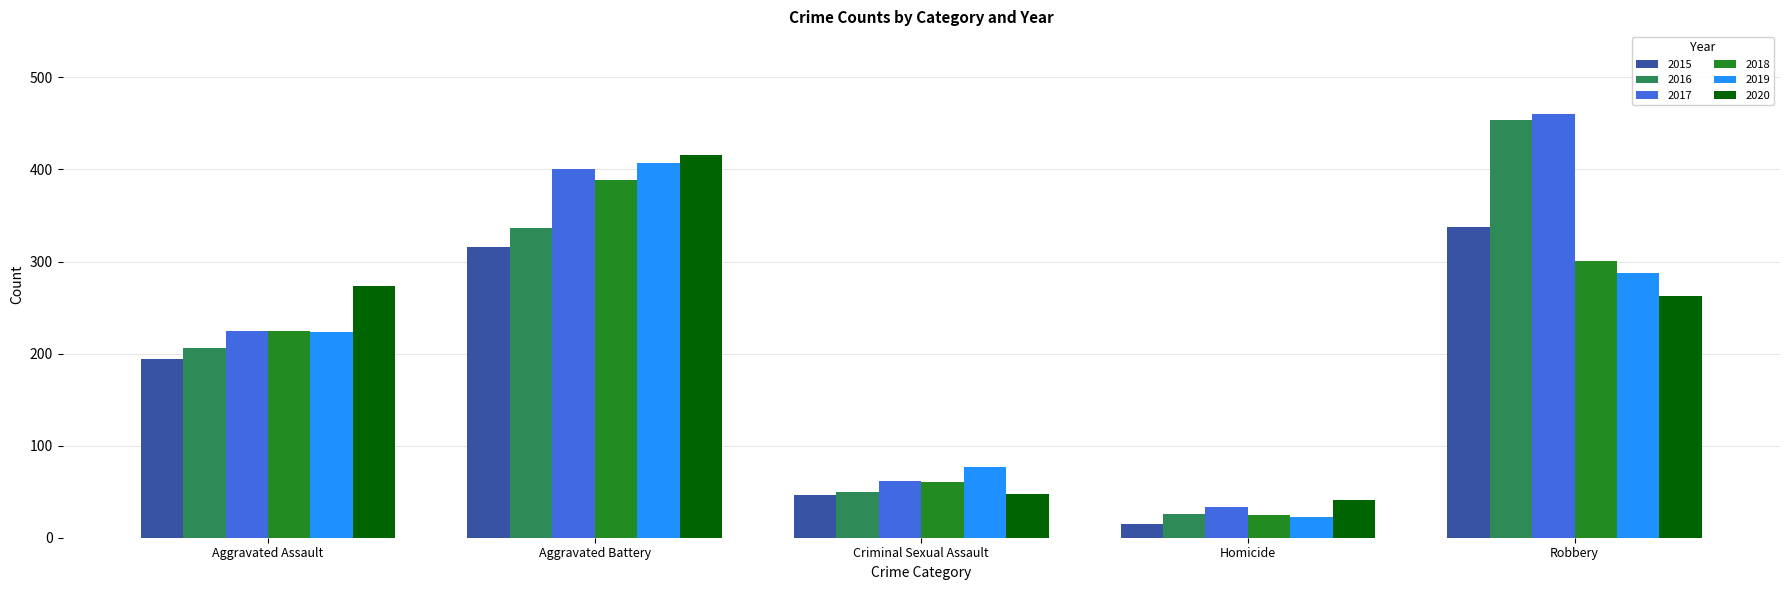

Reading left to right, list all the values displayed in this chart.

2015: 194	316	46	15	337
2016: 206	336	50	26	454
2017: 225	400	62	33	460
2018: 225	389	60	25	301
2019: 223	407	77	22	287
2020: 273	416	48	41	263